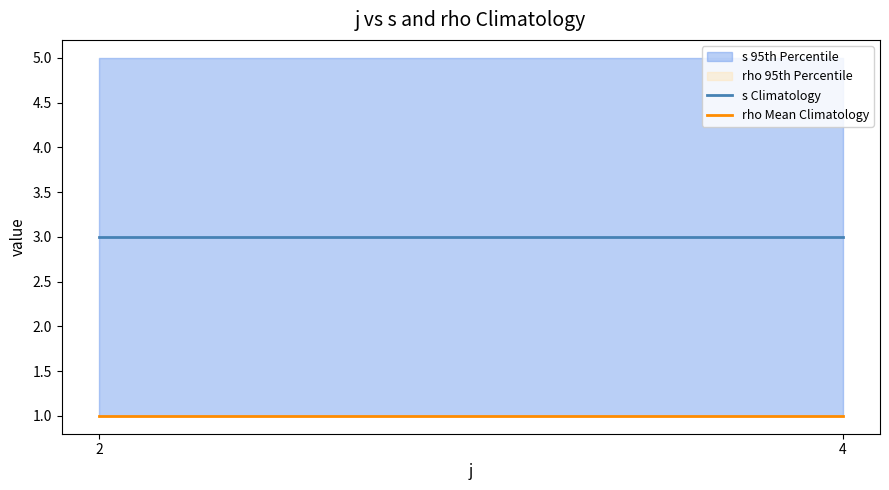

Reading left to right, transcribe all the data shown in this chart.

s Climatology: 2=3	4=3
rho Mean Climatology: 2=1	4=1